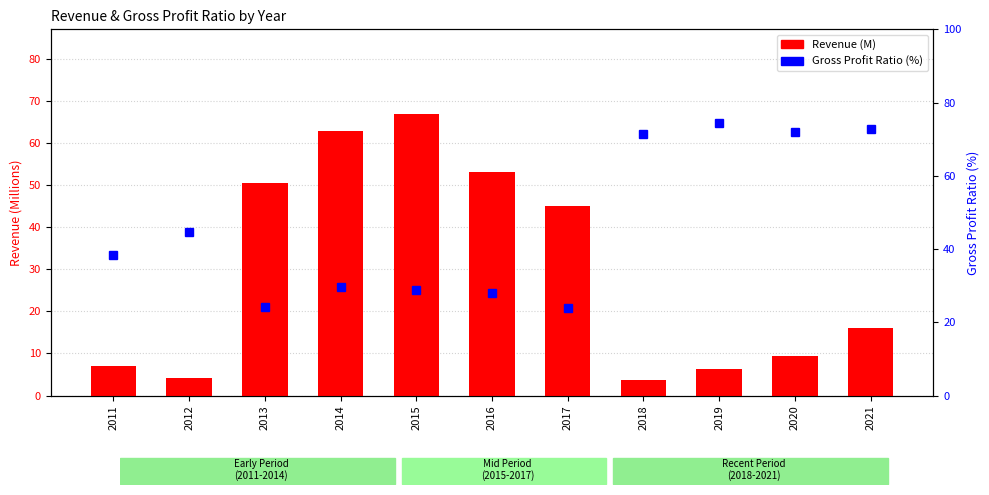

Is it true that Gross Profit Ratio (%) equals 71.4 at 2018?

True